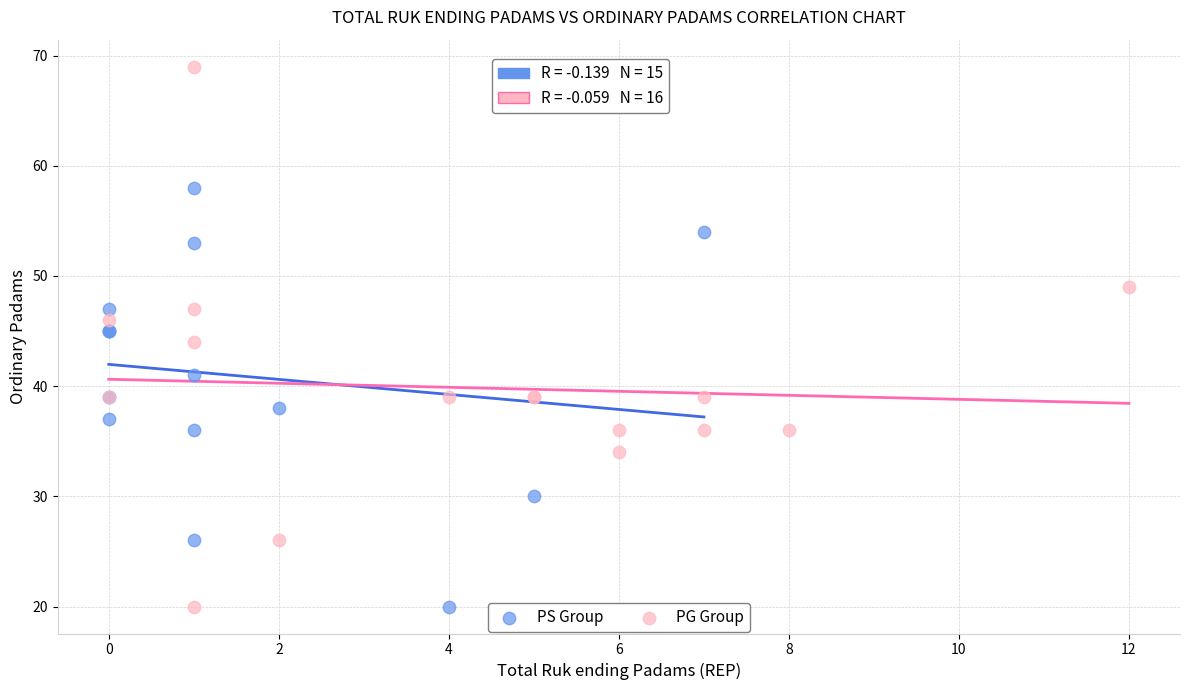

What are all the series names shown in the legend?

PS Group, PG Group